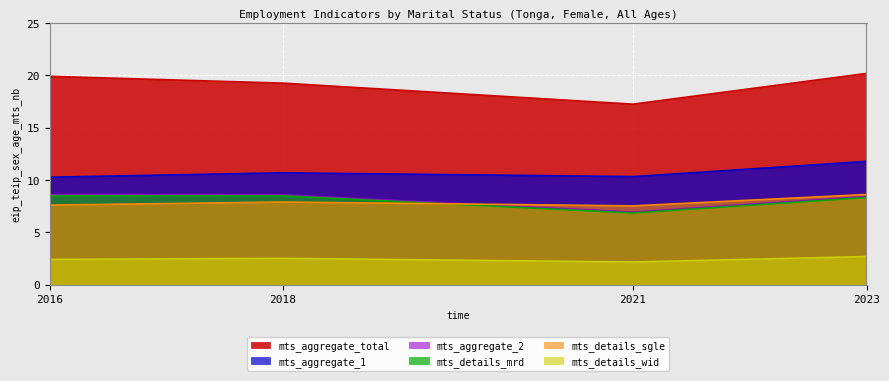

What are all the series names shown in the legend?

mts_aggregate_total, mts_aggregate_1, mts_aggregate_2, mts_details_mrd, mts_details_sgle, mts_details_wid